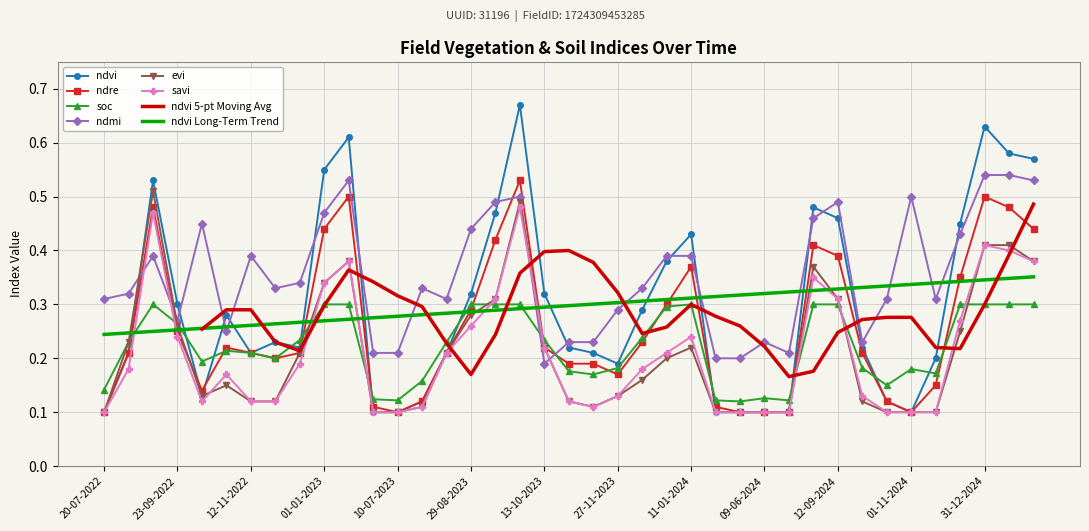

What is the difference between the maximum and minimum values in the ndvi series?

0.6